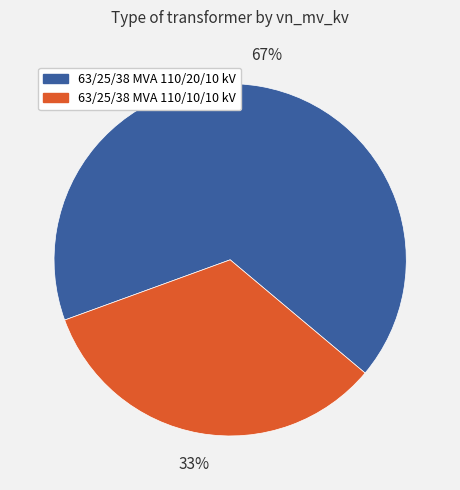

How many slices are in this pie chart?

2